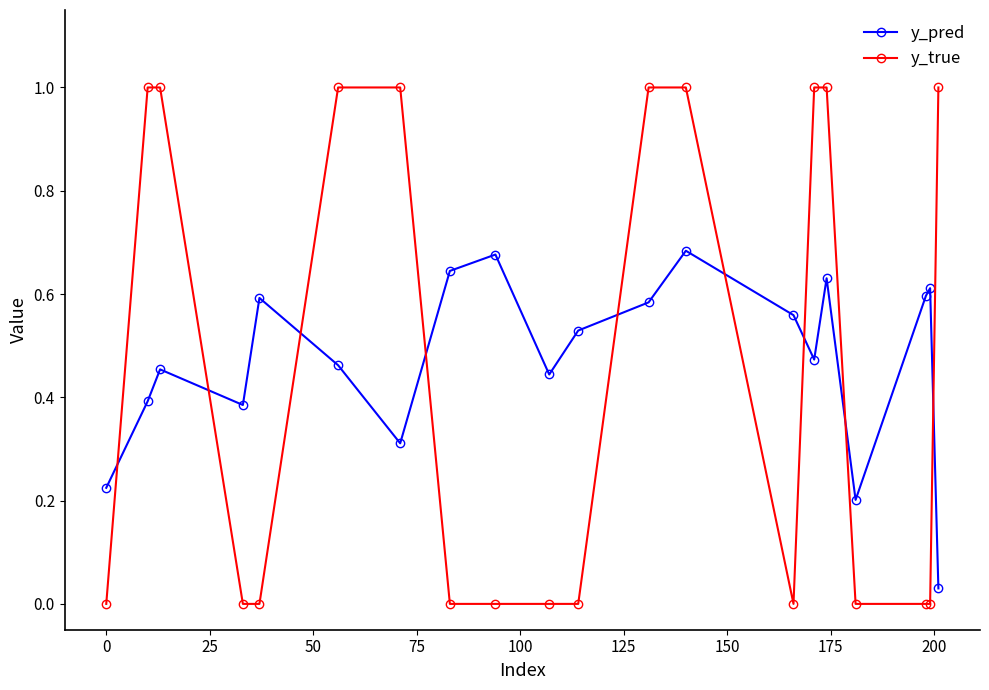

After their last crossing, which series has the higher values: y_pred or y_true?

y_true